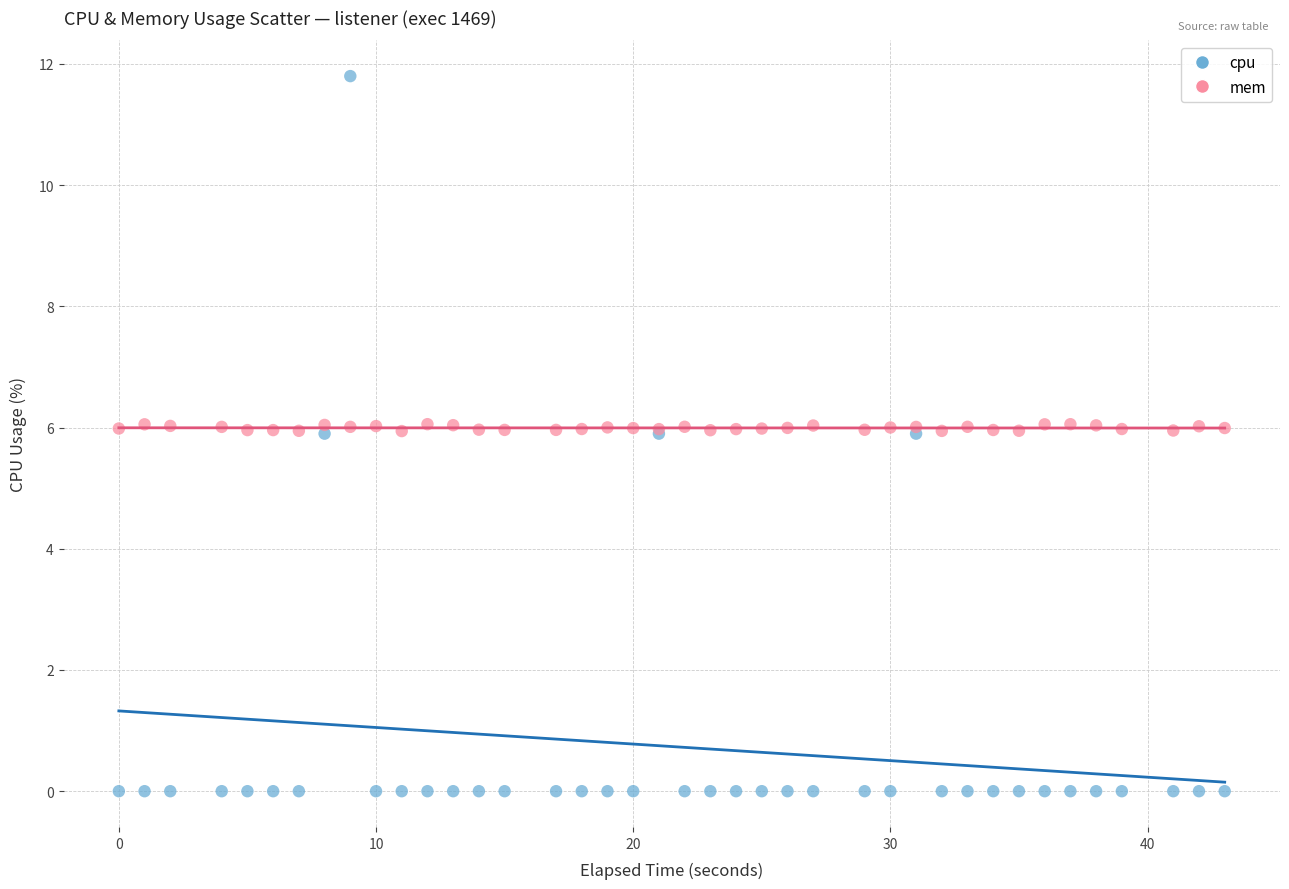

Which series contains the lowest Y value?

cpu